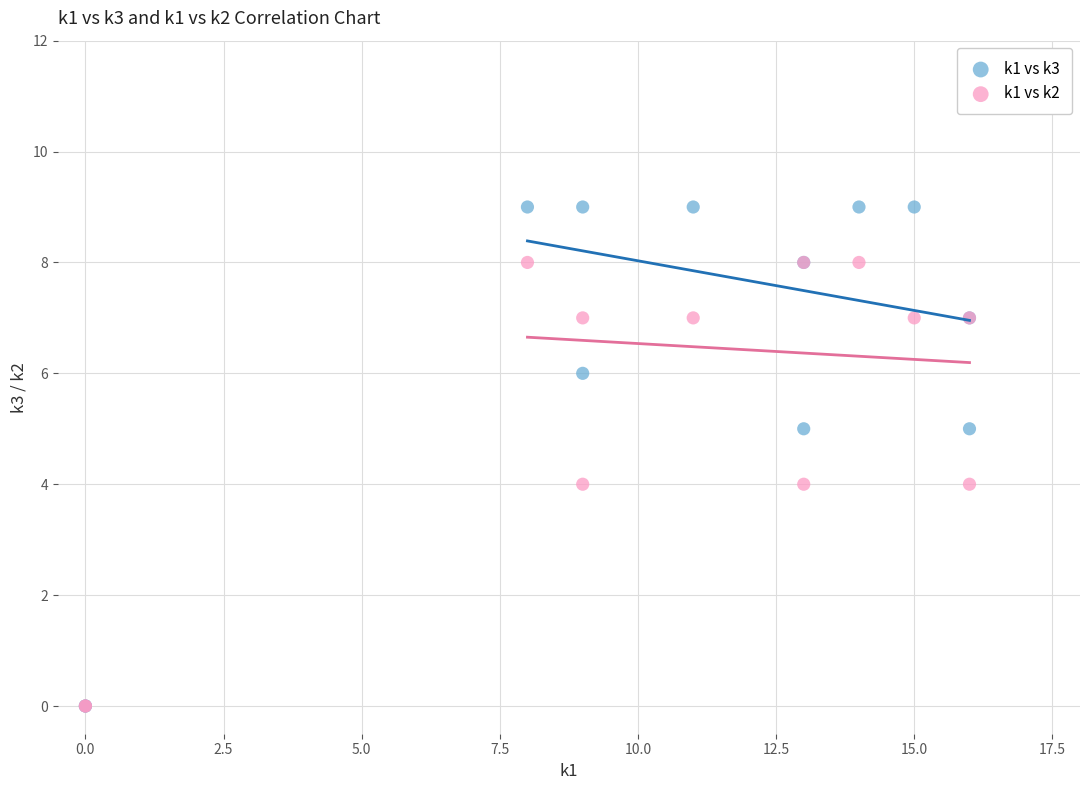

Which series has the largest Y range (max minus min)?

k1 vs k3